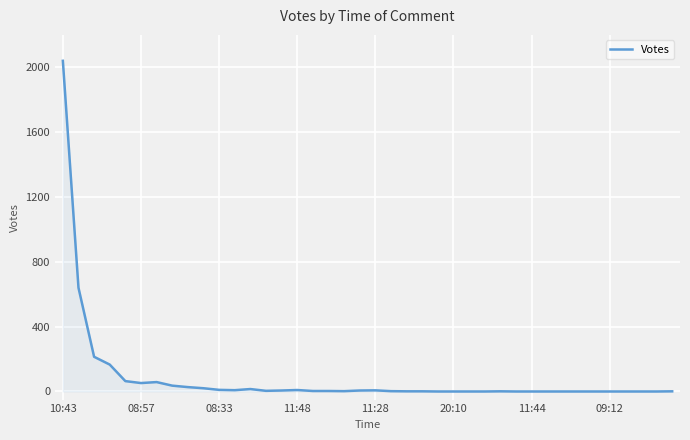

What is the maximum value shown in the chart?

2040